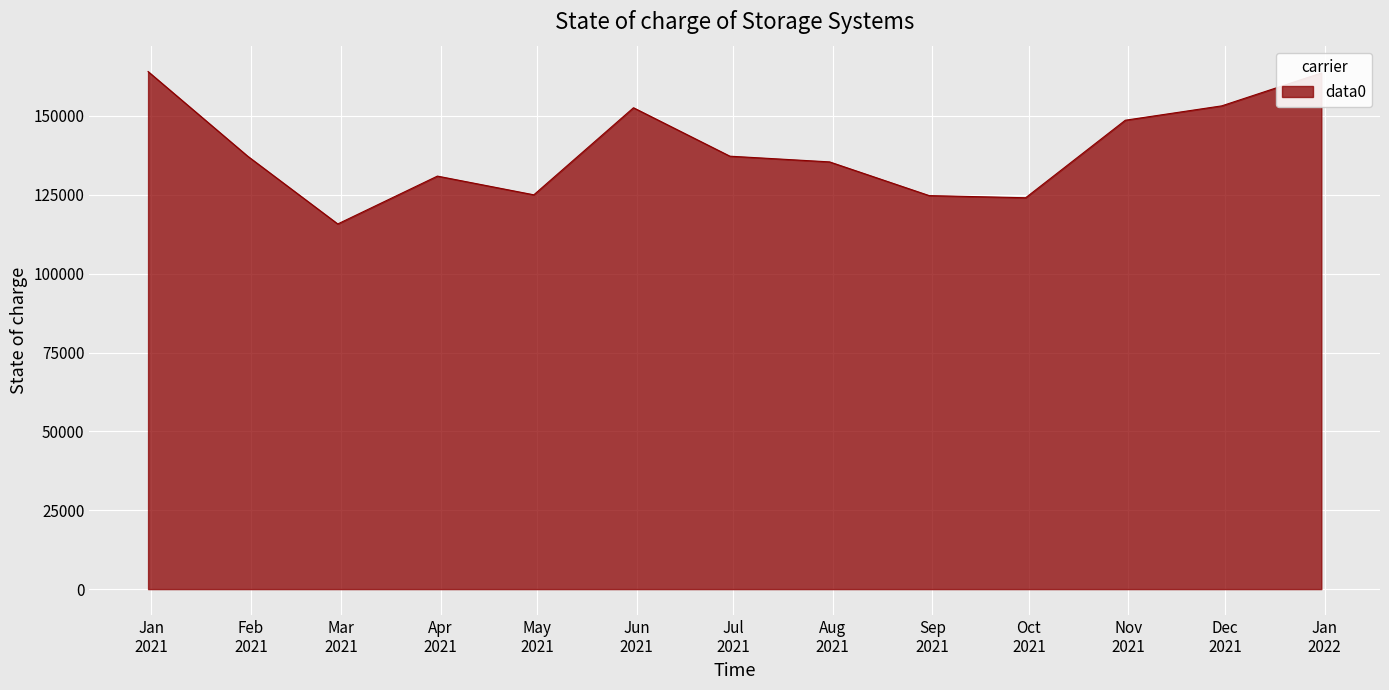

What is the difference between the maximum and minimum values?

48314